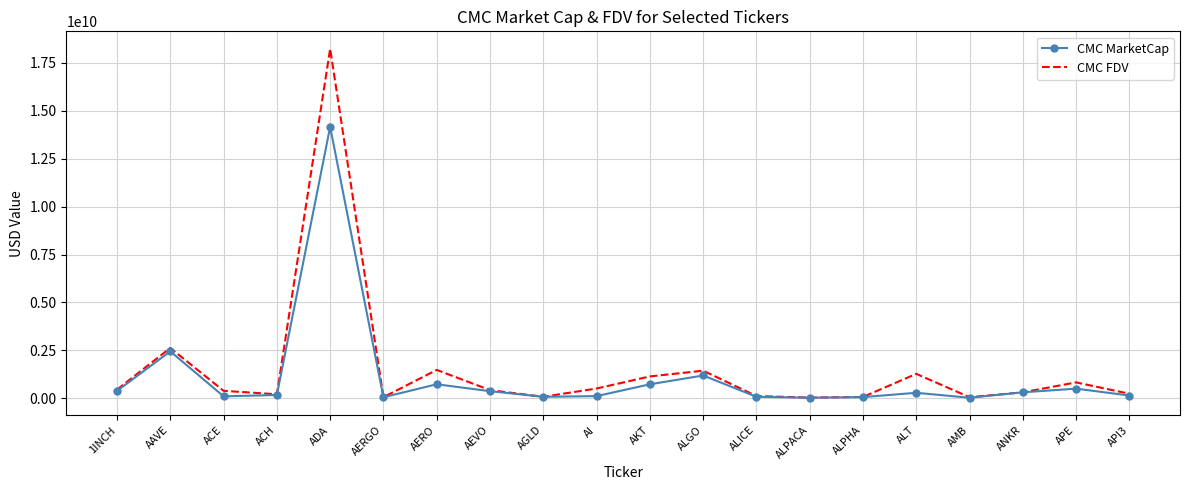

Which series has the widest spread of values?

CMC FDV